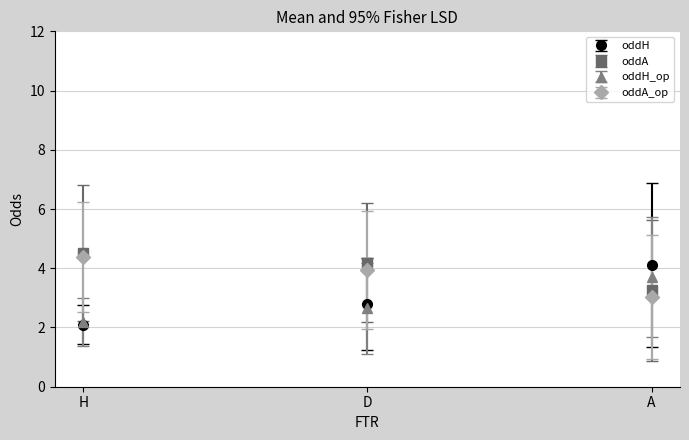

What position from the right is A?

1